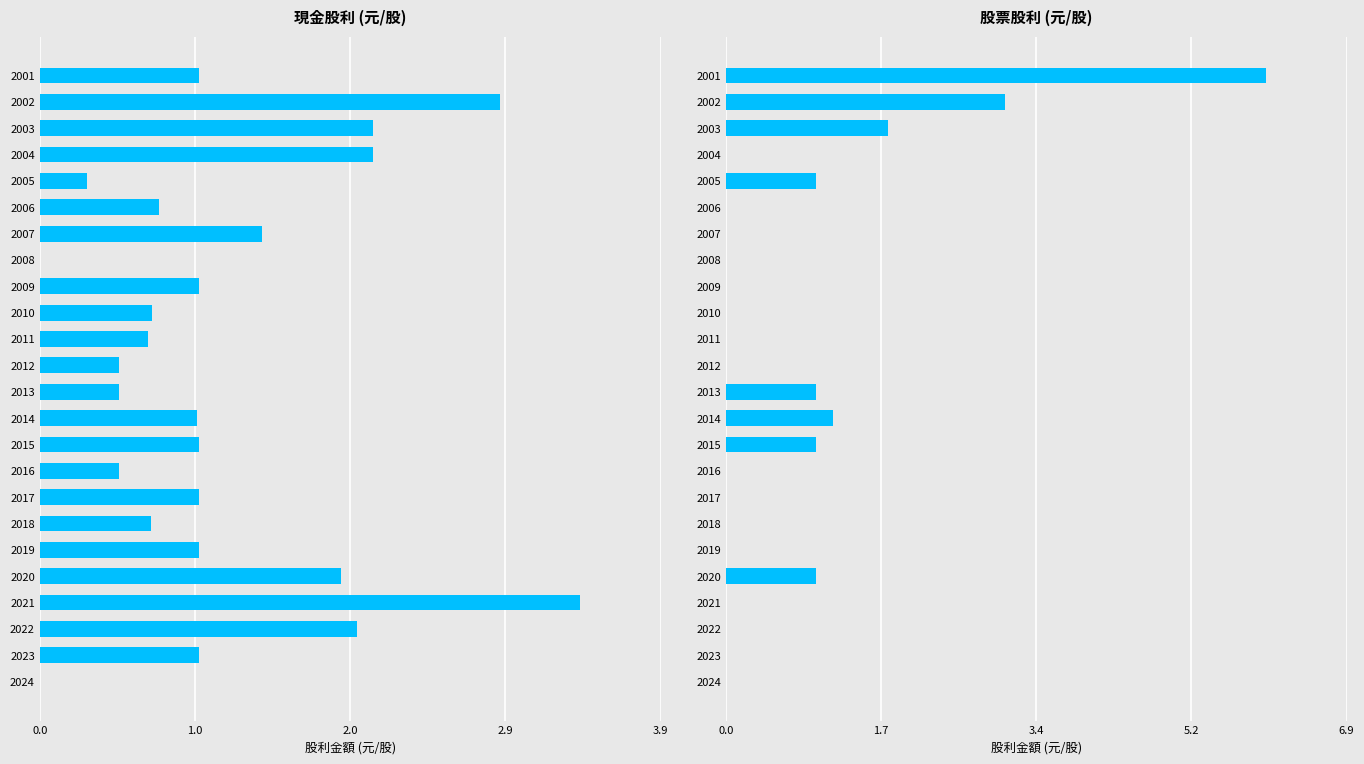

What position from the left is 7?

8